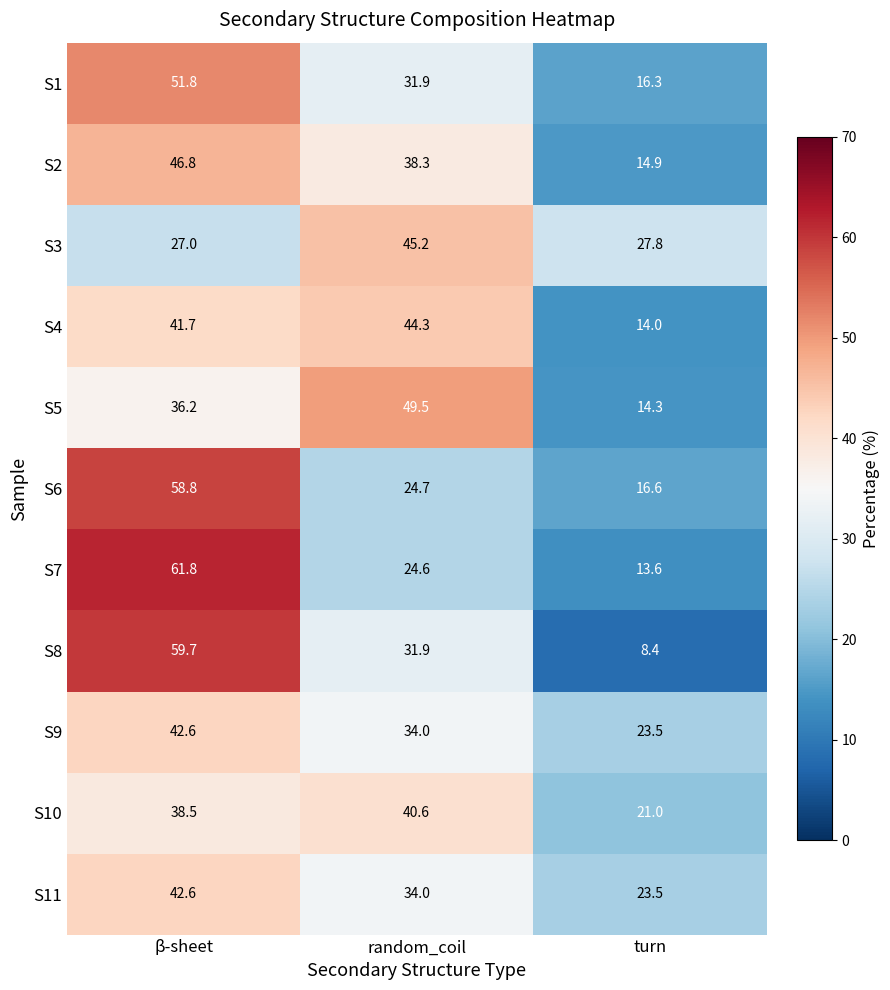

The S10 series shows 40.6 at random_coil. True or false?

True